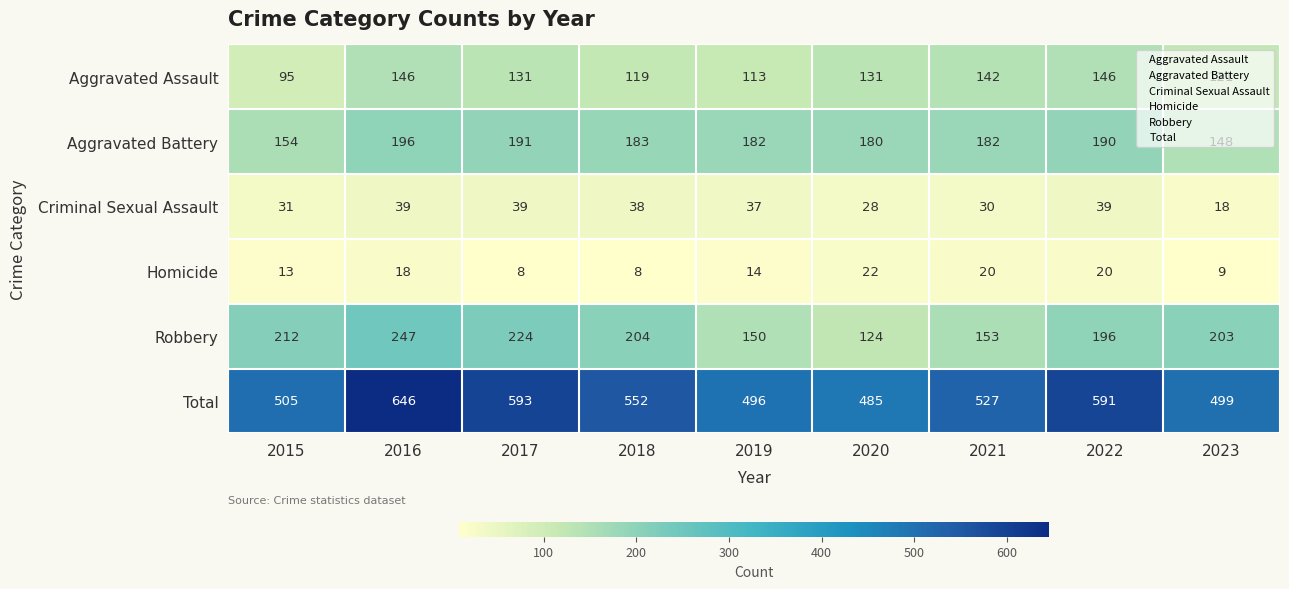

At which label is Robbery closest to 185?

2022